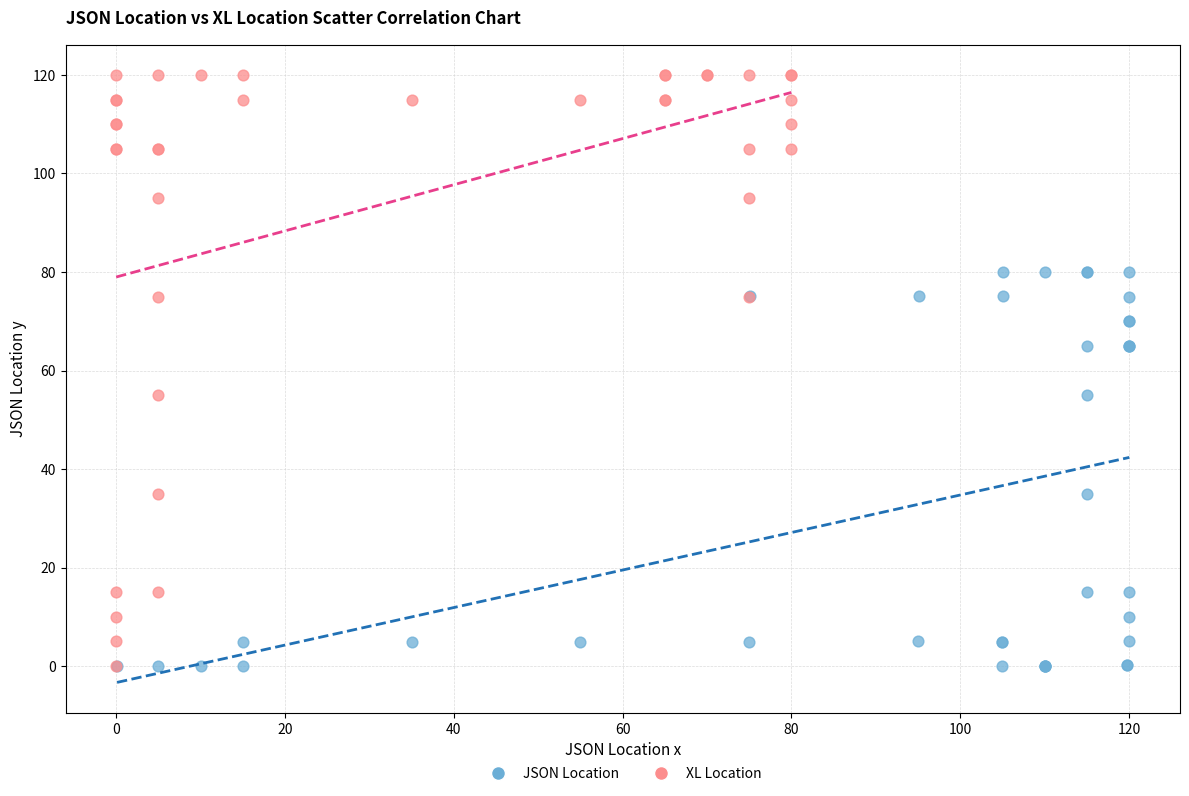

Which series contains the highest Y value?

XL Location